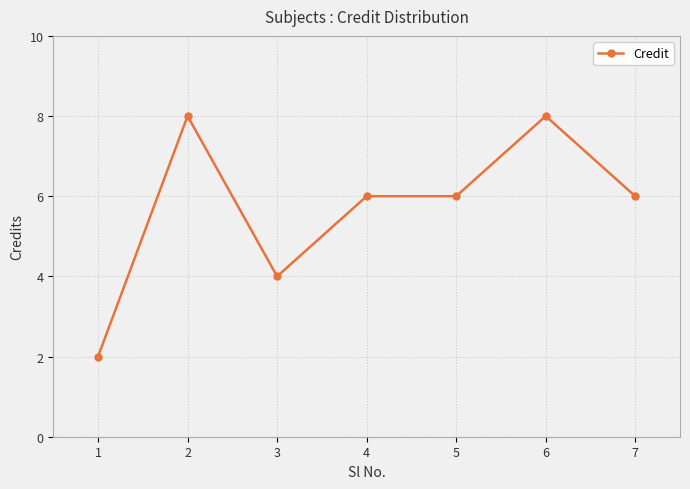

Count the number of data series in this chart.

1